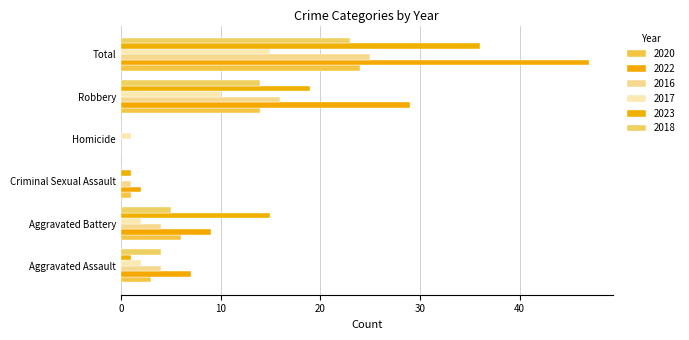

At which category is the sum across all series the highest?

Total